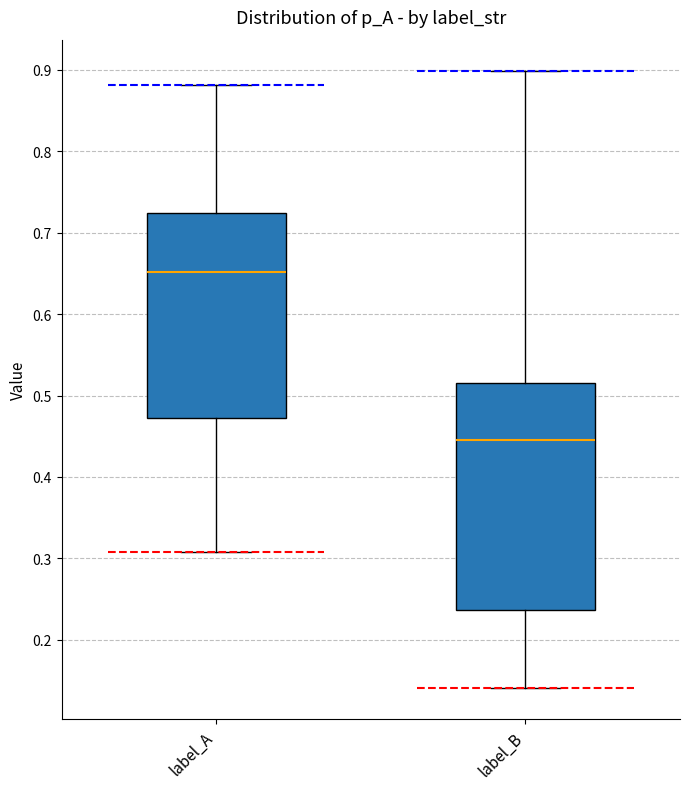

Where does the lower whisker of the box for label_B end on the y-axis? The values are not printed on the chart, so give them approximately, as read against the axis.

0.14